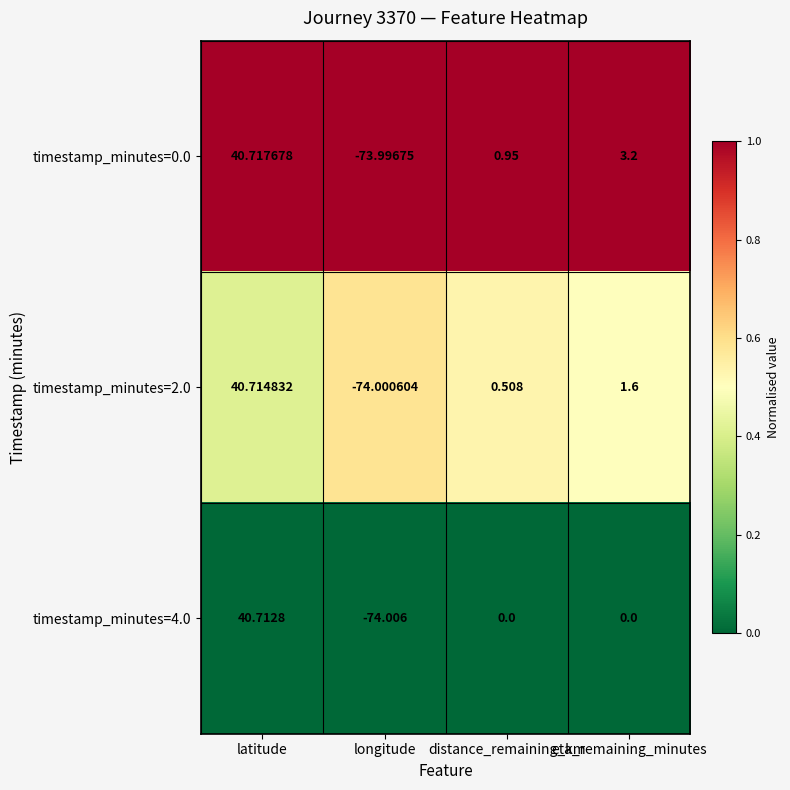

Count the number of categories in the chart.

4